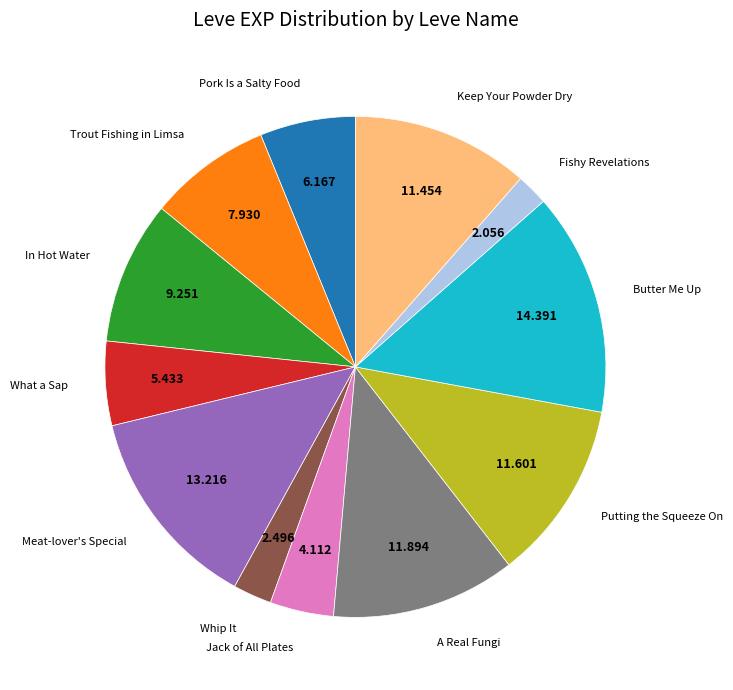

Is there any slice that represents more than half of the pie?

No